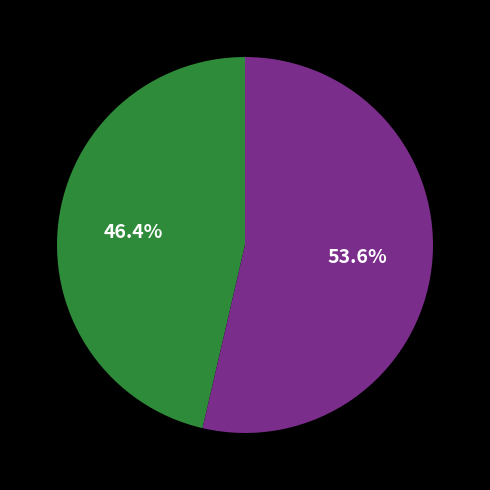

Is there a majority slice in this chart?

Yes